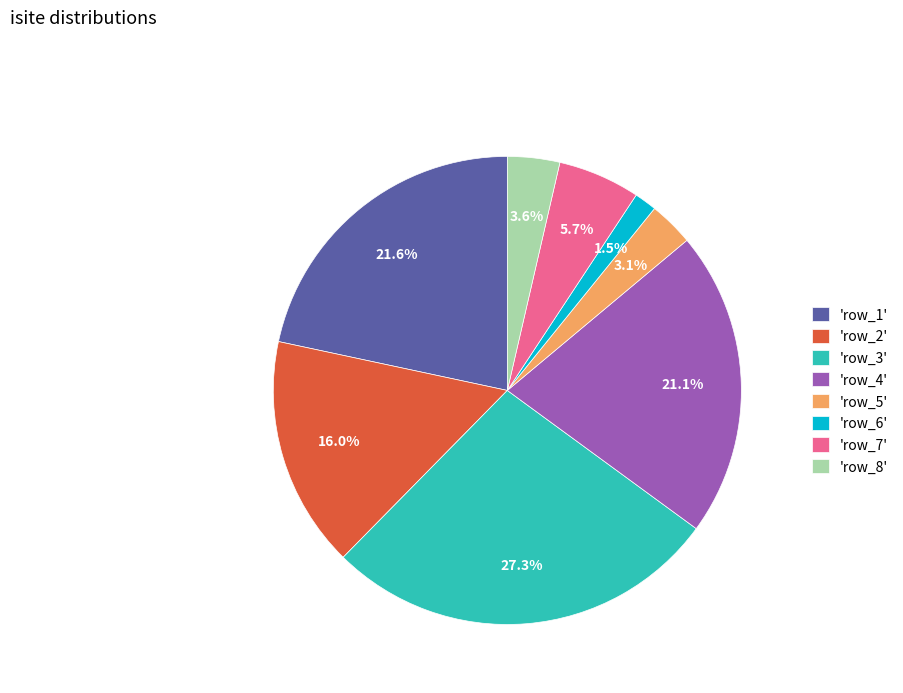

What portion of the pie excludes 'row_5'?

96.9%